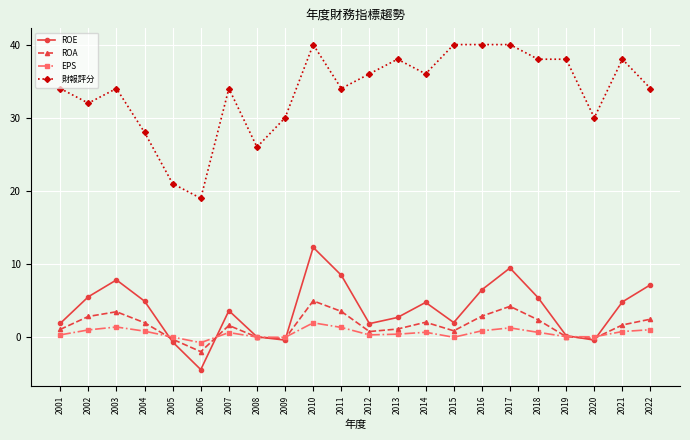

At which category does EPS reach its first local peak?

2003